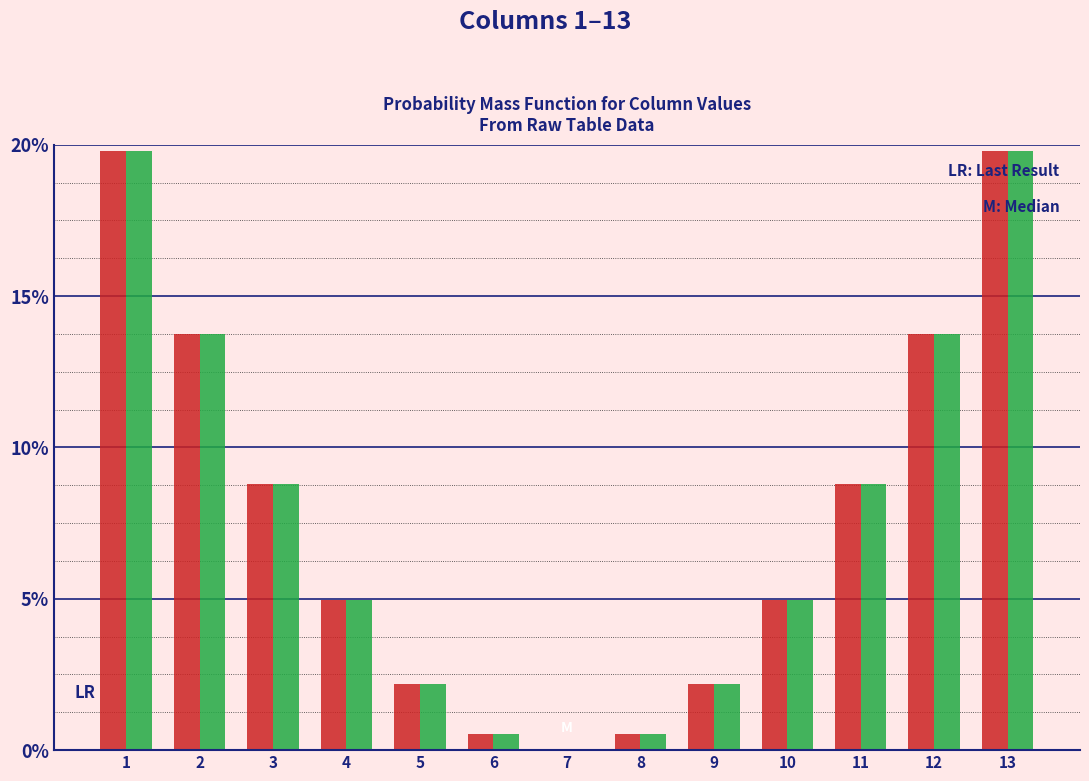

Are the bars horizontal?

No